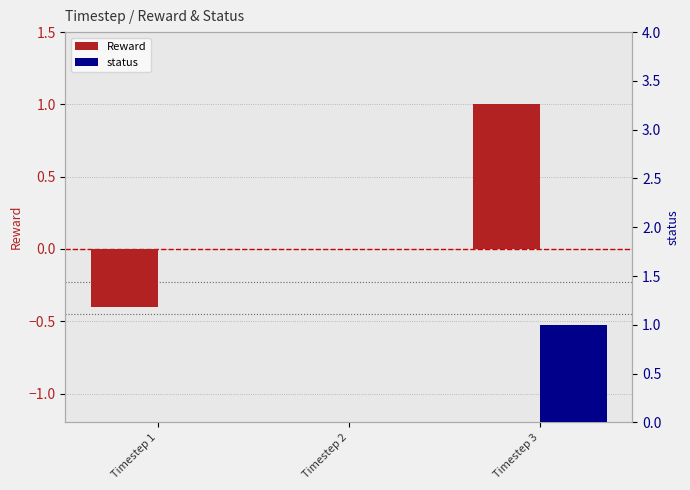

The status series shows 0.0 at Timestep 2. True or false?

True